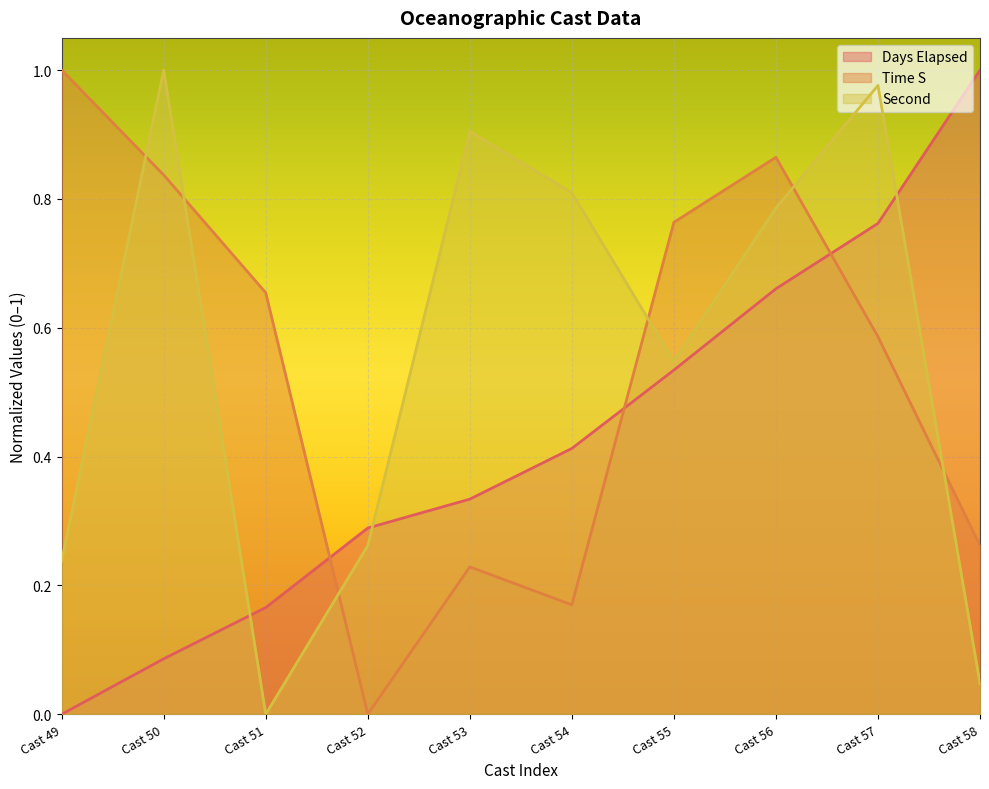

How many values in Cast are above zero?

9